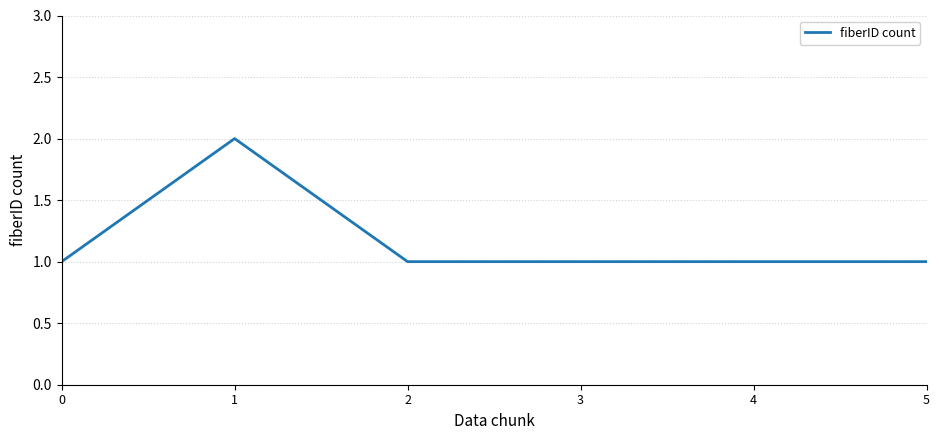

What is the change in value from 1 to 5?

-1